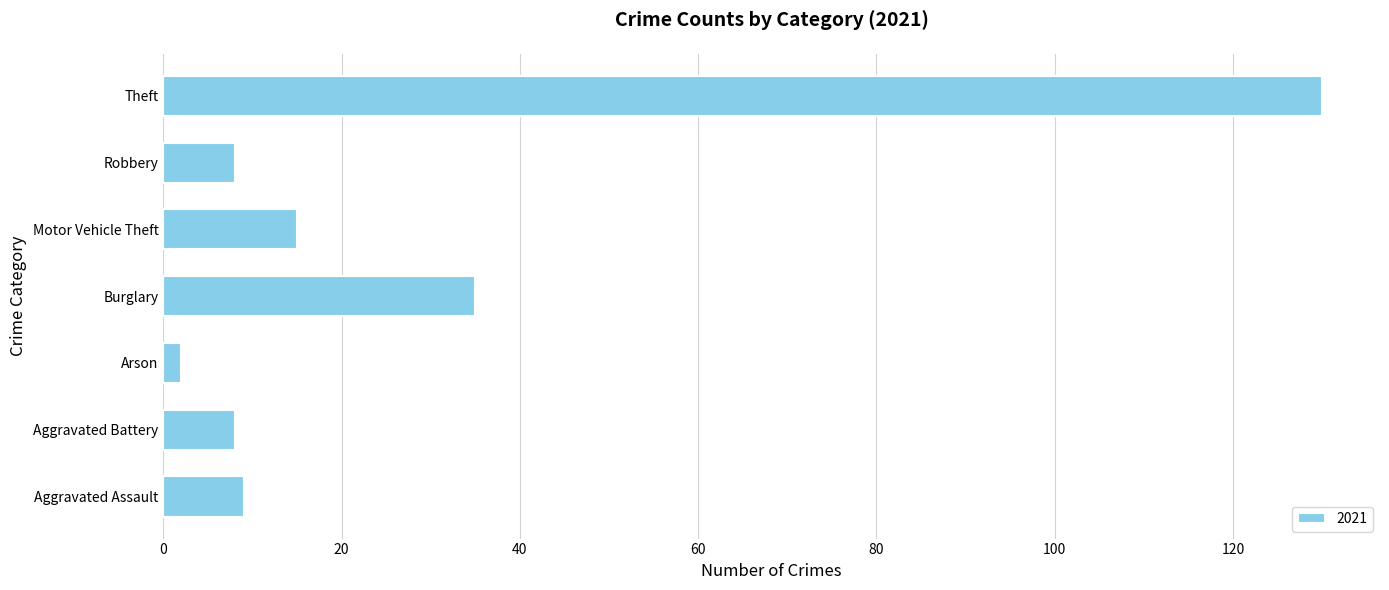

Which has a higher value, Motor Vehicle Theft or Arson?

Motor Vehicle Theft